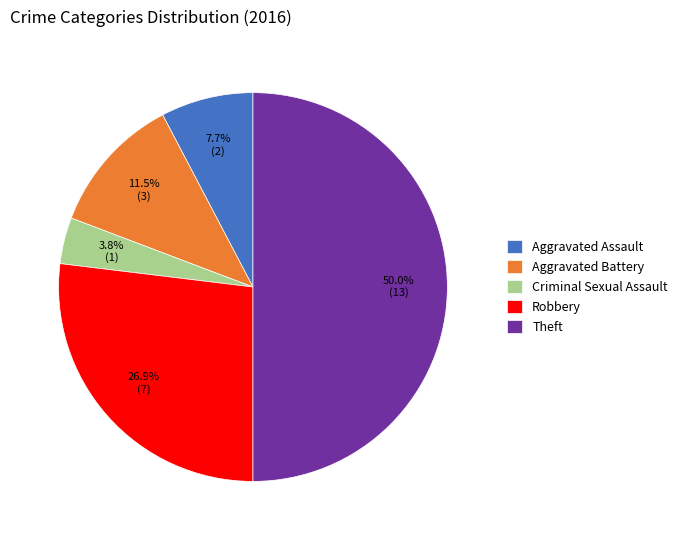

How many segments does this pie chart have?

5